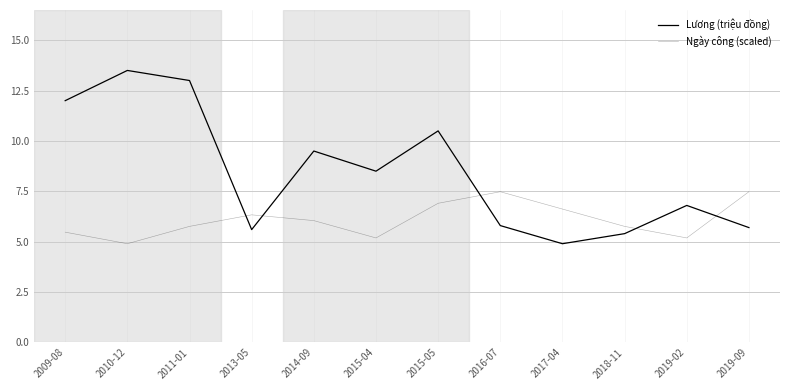

True or false: Ngày công (scaled) has a value of 6.0 at 2014-09.

True